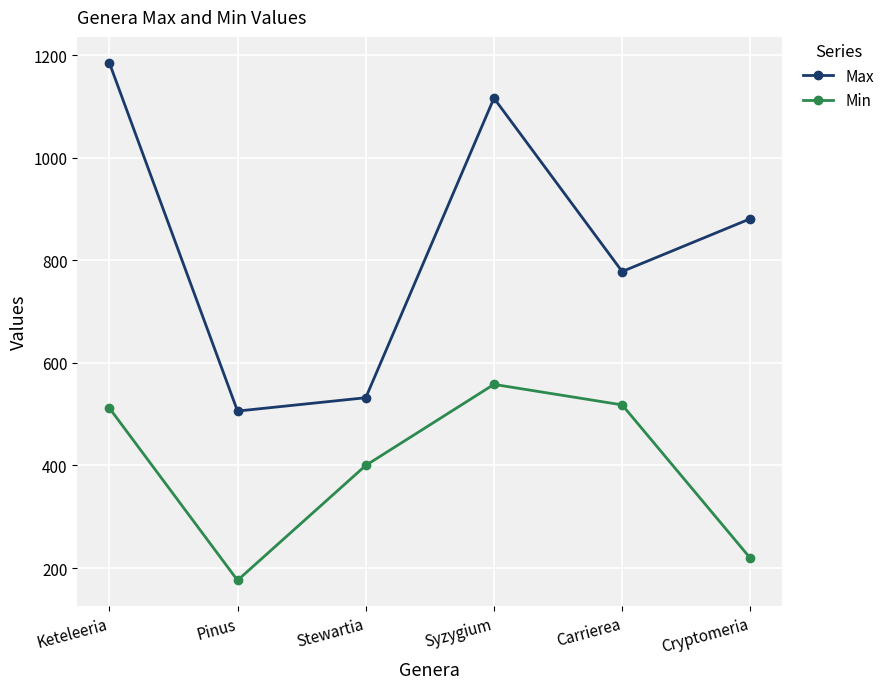

Reading right to left, list all the values displayed in this chart.

Max: 881	778	1116	532	506	1185
Min: 219	518	558	400	176	512